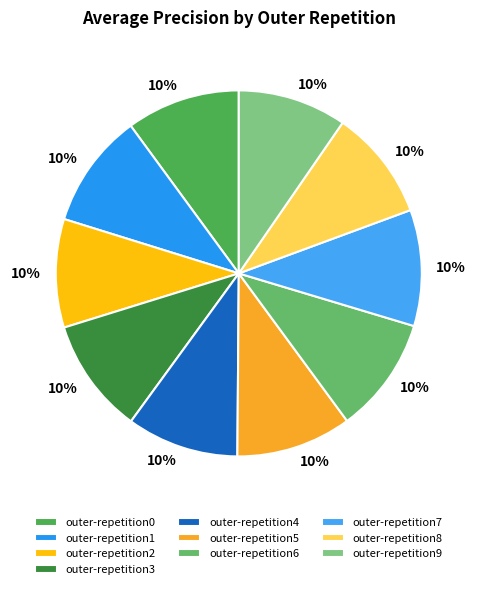

To the nearest percent, what is the average slice percentage?

10%